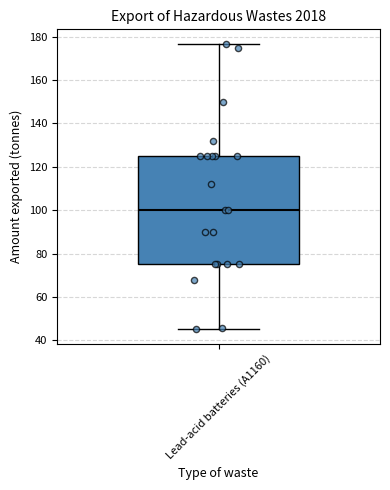

Where is the upper edge of the box for Lead-acid batteries (A1160) on the y-axis? The values are not printed on the chart, so give them approximately, as read against the axis.

126